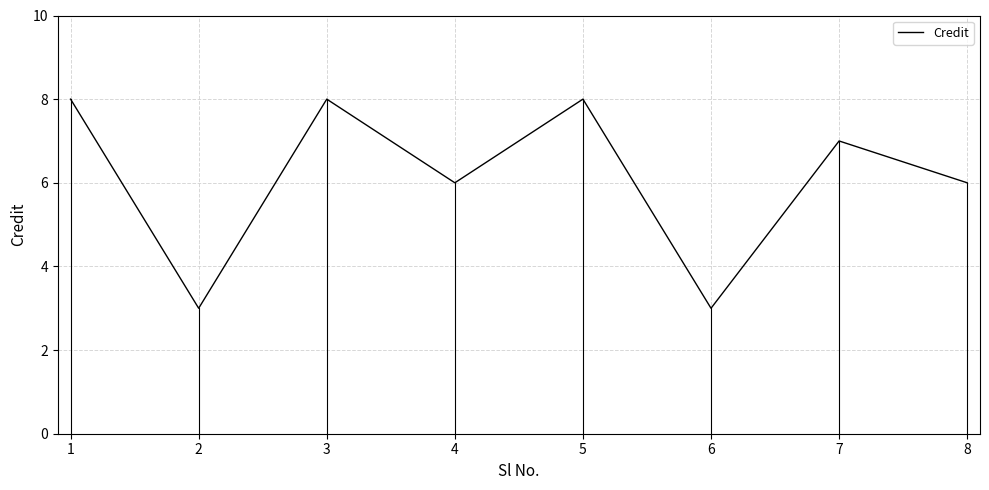

Reading right to left, transcribe all the data shown in this chart.

6	7	3	8	6	8	3	8